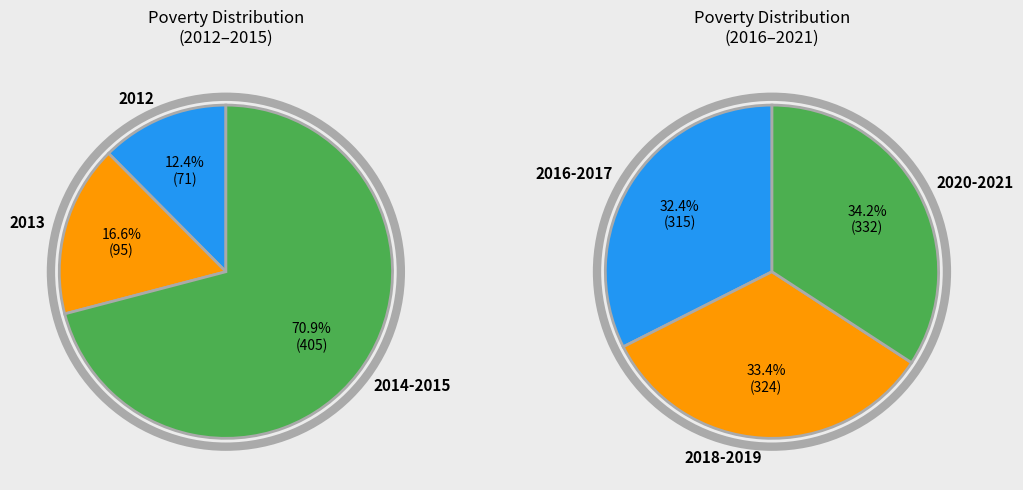

Does 2014 represent more than half of the total?

No